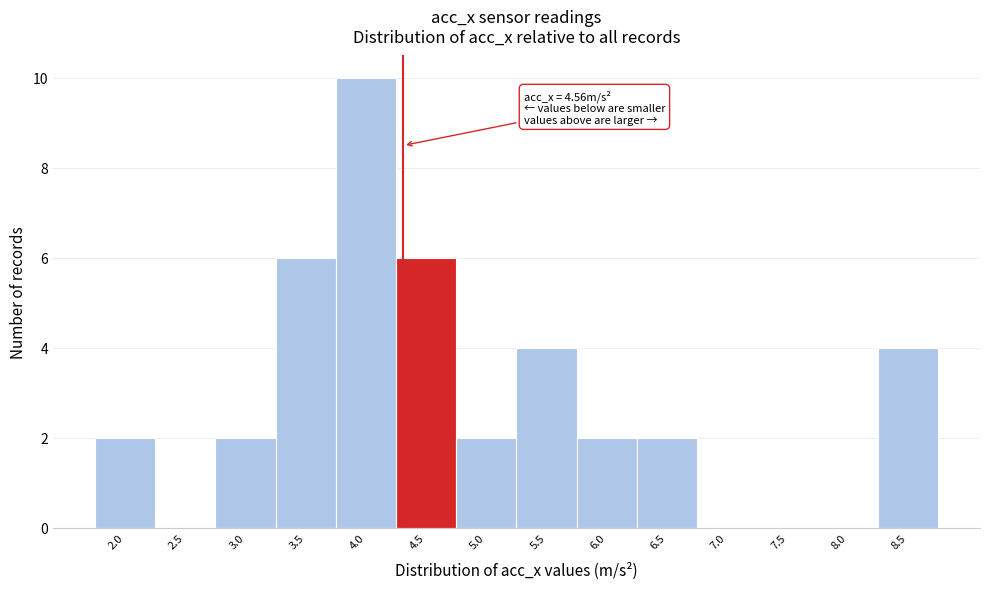

Reading left to right, transcribe all the data shown in this chart.

2.0=2	2.5=0	3.0=2	3.5=6	4.0=10	4.5=6	5.0=2	5.5=4	6.0=2	6.5=2	7.0=0	7.5=0	8.0=0	8.5=4